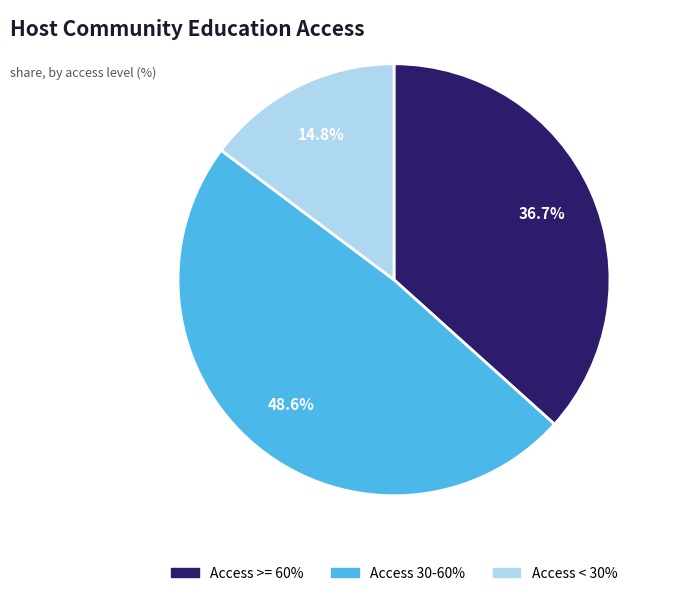

Is there any slice that represents more than half of the pie?

No